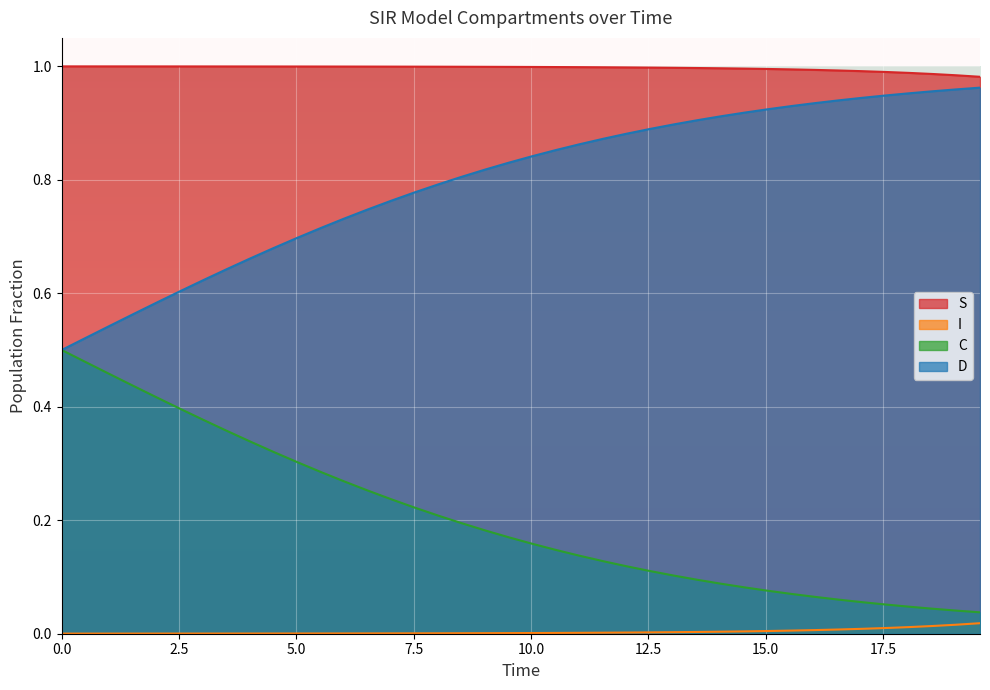

Which series has the largest total across all categories?

S